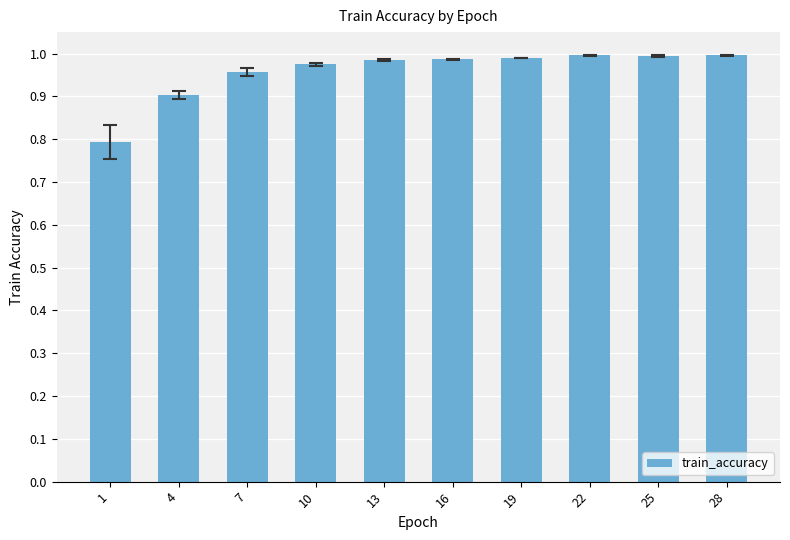

What is the sum of all values?

9.6